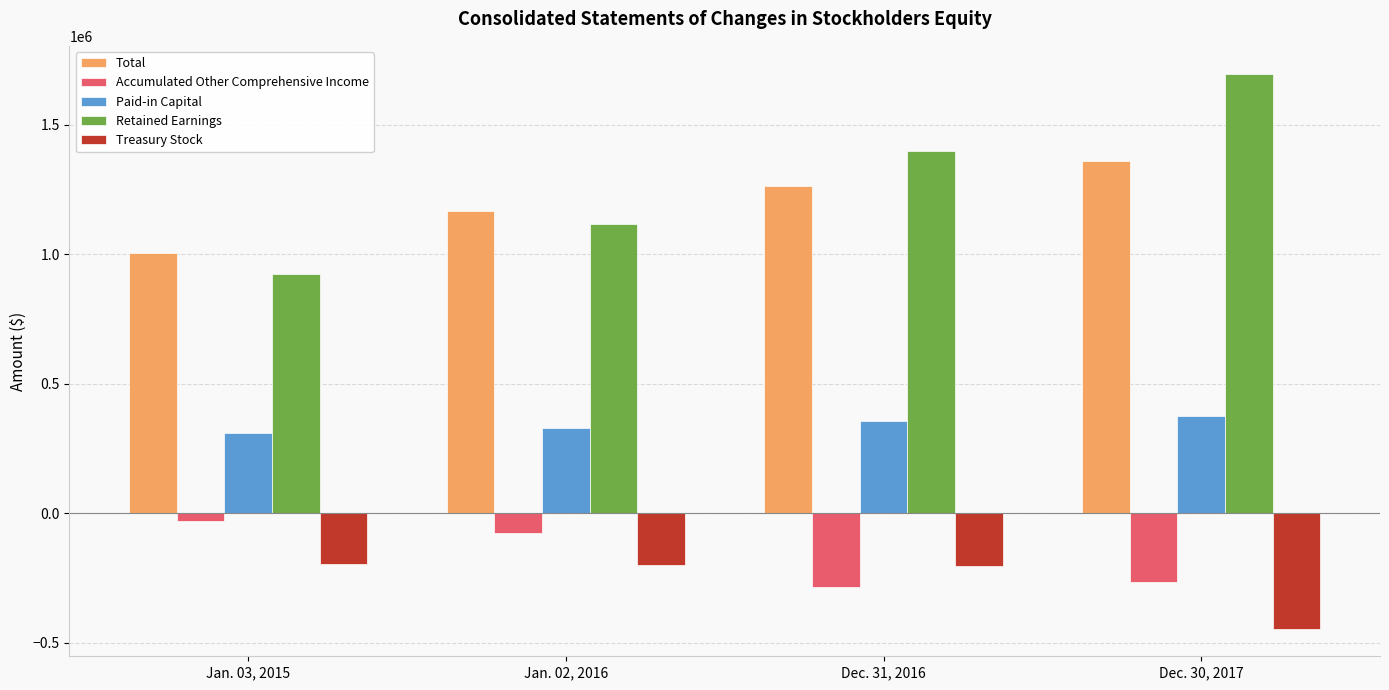

What value does the Paid-in Capital series have at Dec. 31, 2016?

355287